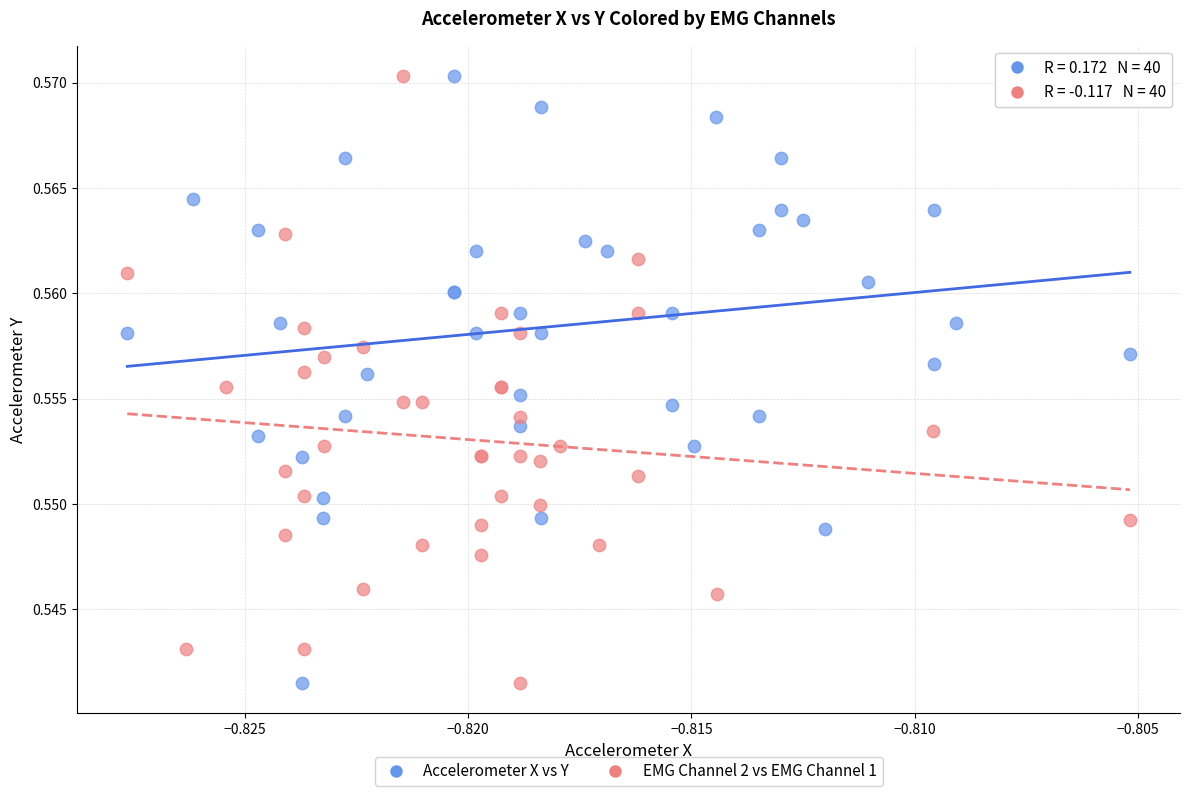

What are all the series names shown in the legend?

Accelerometer X vs Y, EMG Channel 2 vs EMG Channel 1